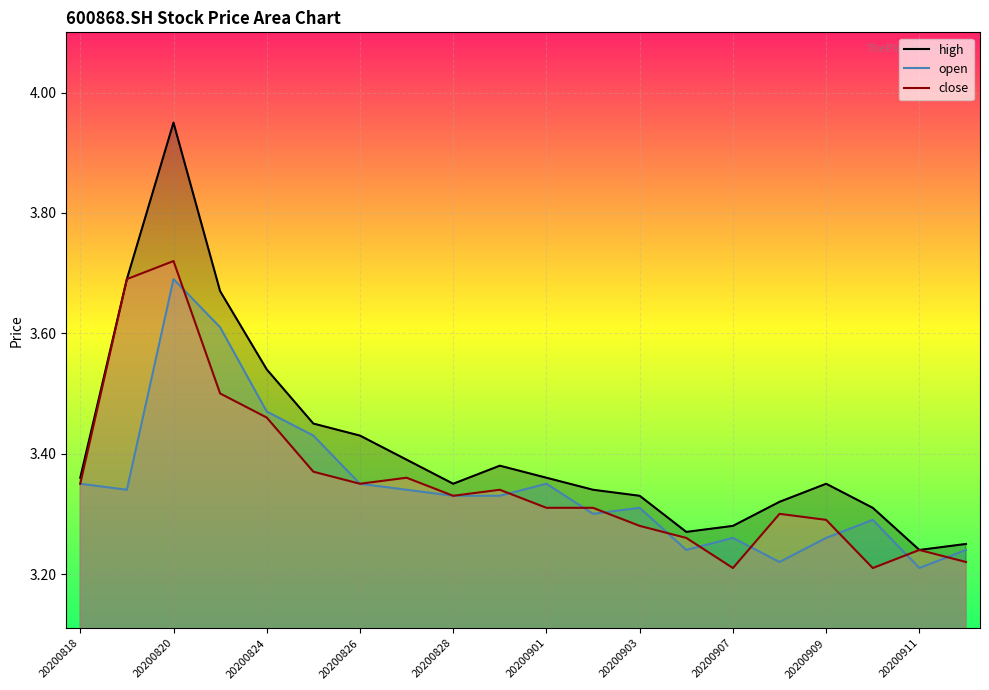

Rank the categories by close value from lowest to highest.

20200907, 20200910, 20200914, 20200911, 20200904, 20200903, 20200909, 20200908, 20200901, 20200902, 20200828, 20200831, 20200818, 20200826, 20200827, 20200825, 20200824, 20200821, 20200819, 20200820